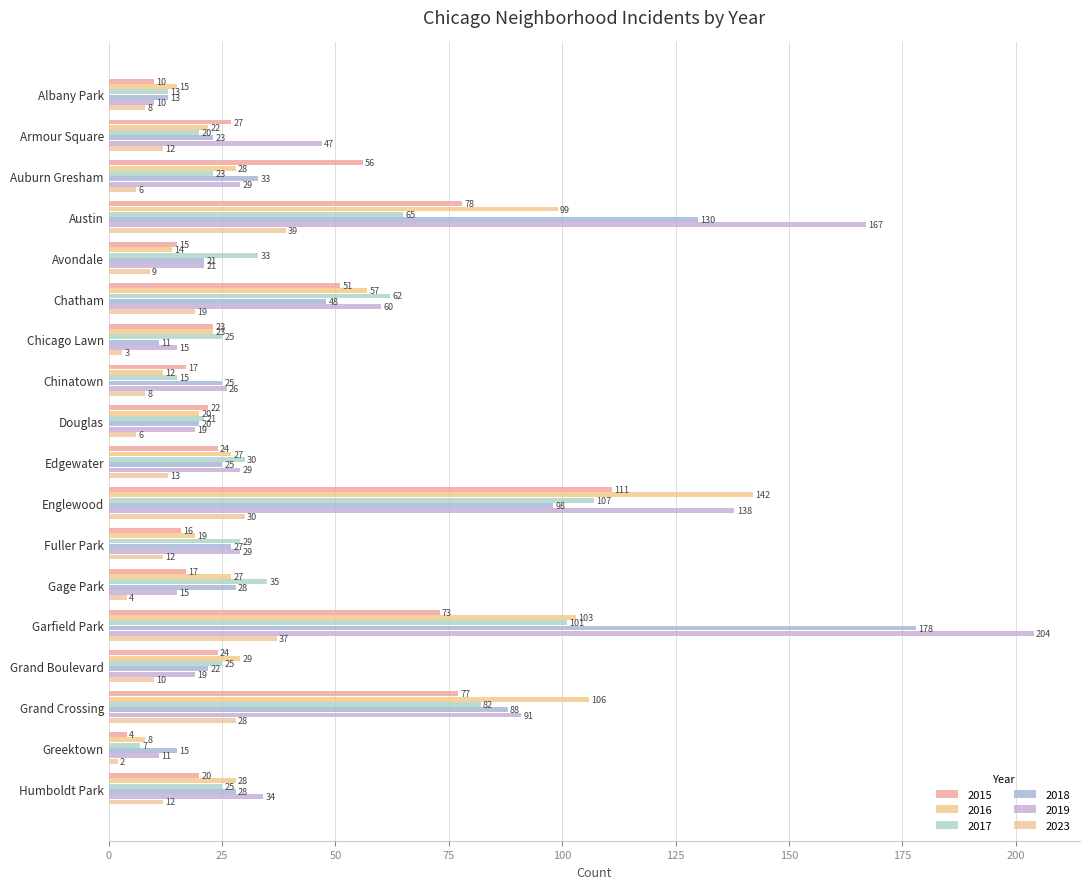

How many series are shown in this chart?

6